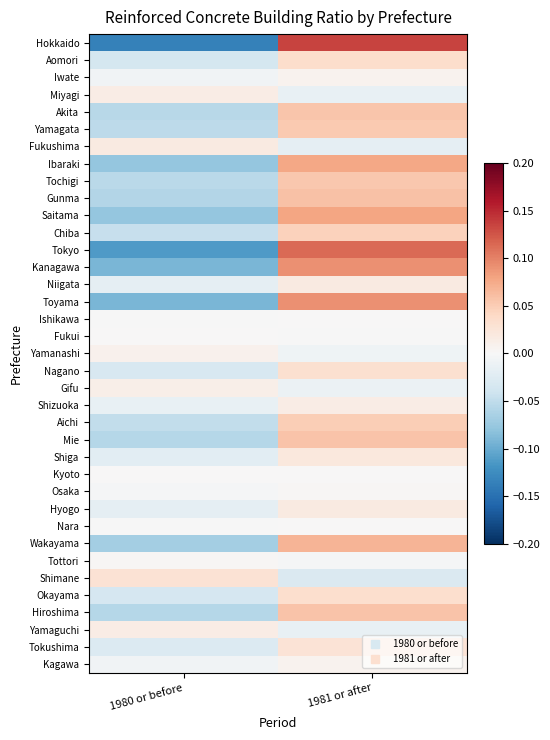

At which category is the sum across all series the highest?

1981 or after